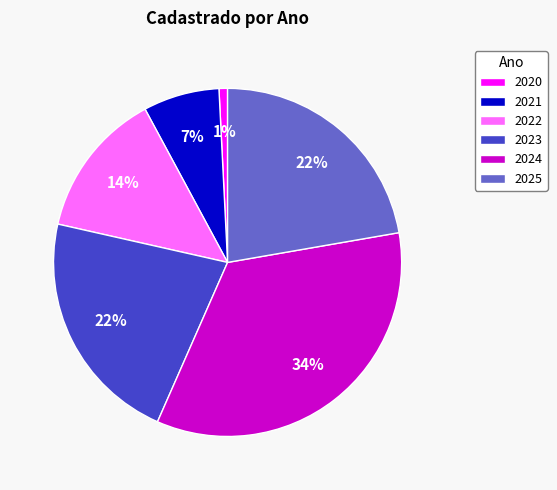

What is the ratio of the value at 2025 to the value at 2021?

3.1